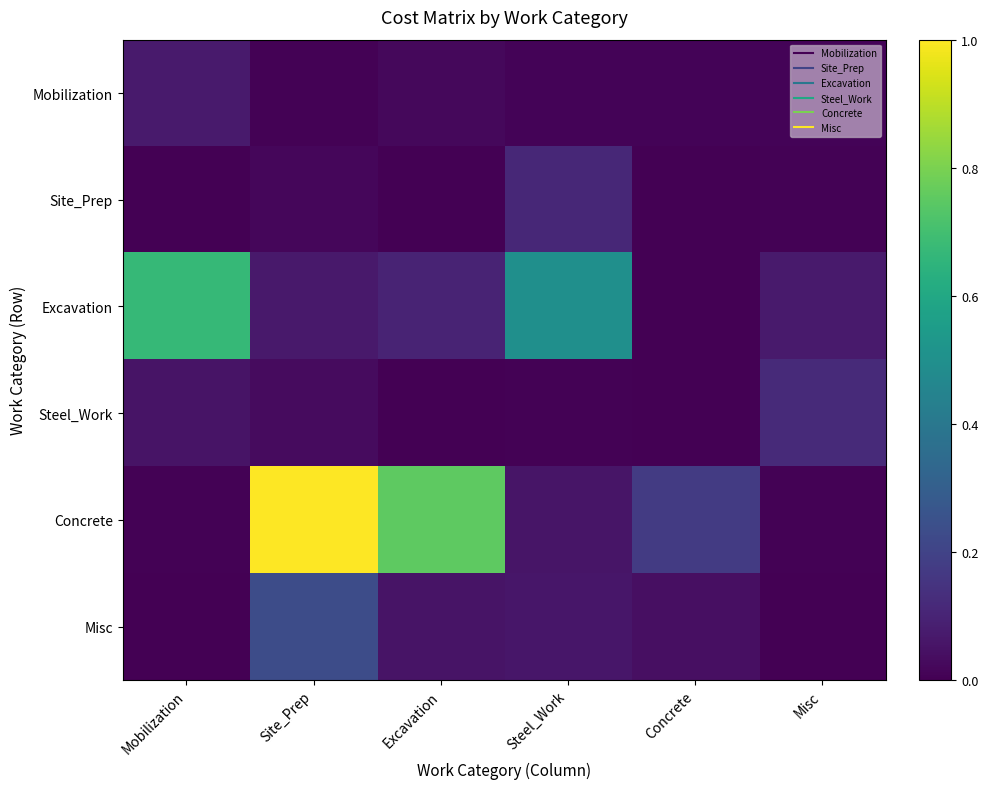

At which category is the sum across all series the highest?

Site_Prep